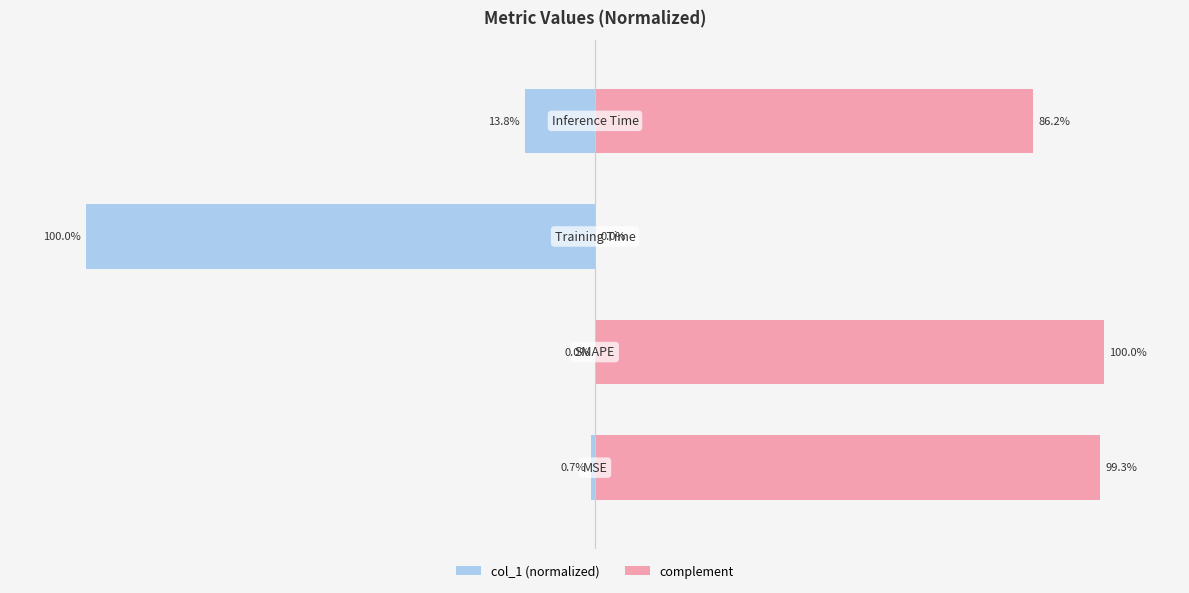

Reading left to right, extract all data points from this chart.

col_1 (normalized): -0.7	0.0	-100.0	-13.8
complement: 99.3	100.0	0.0	86.2